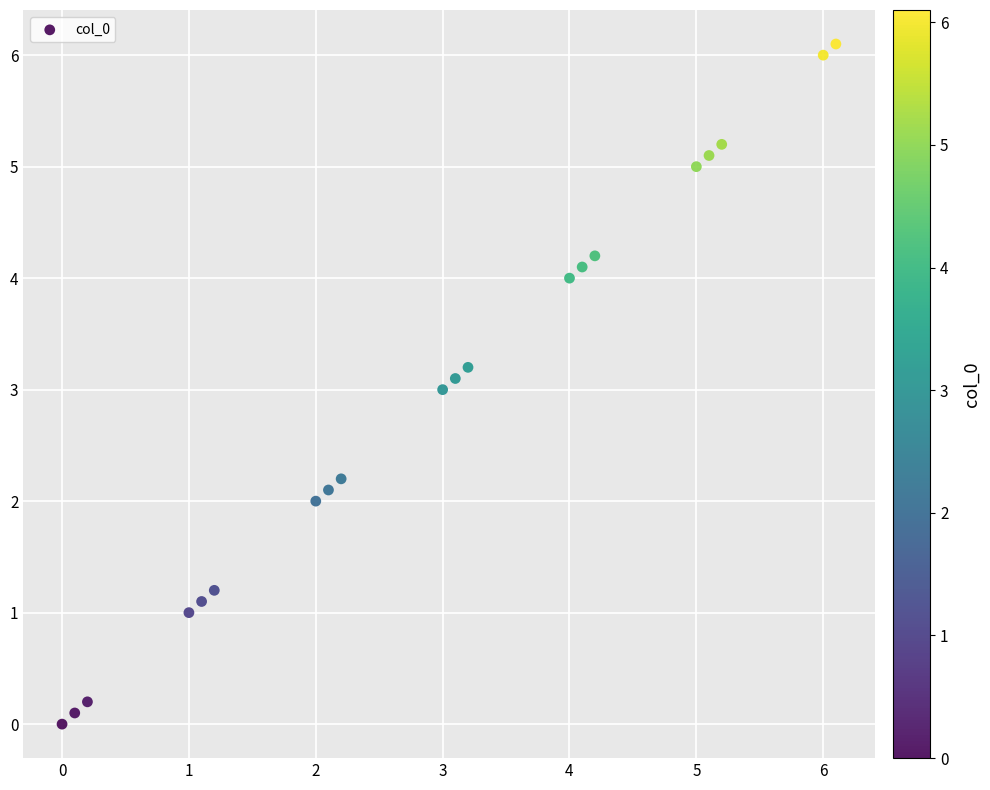

What is the range of X values (max minus min)?

6.1